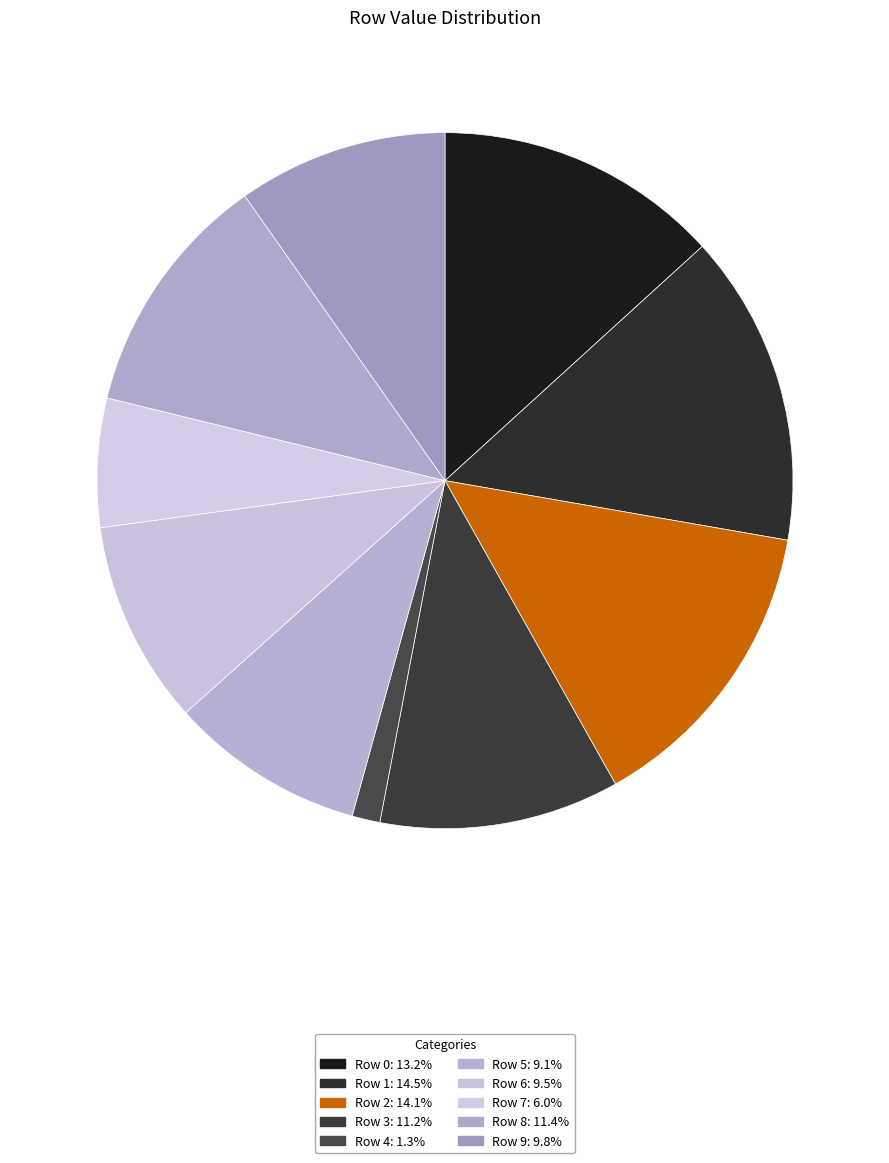

To the nearest percent, what is the average slice percentage?

10%